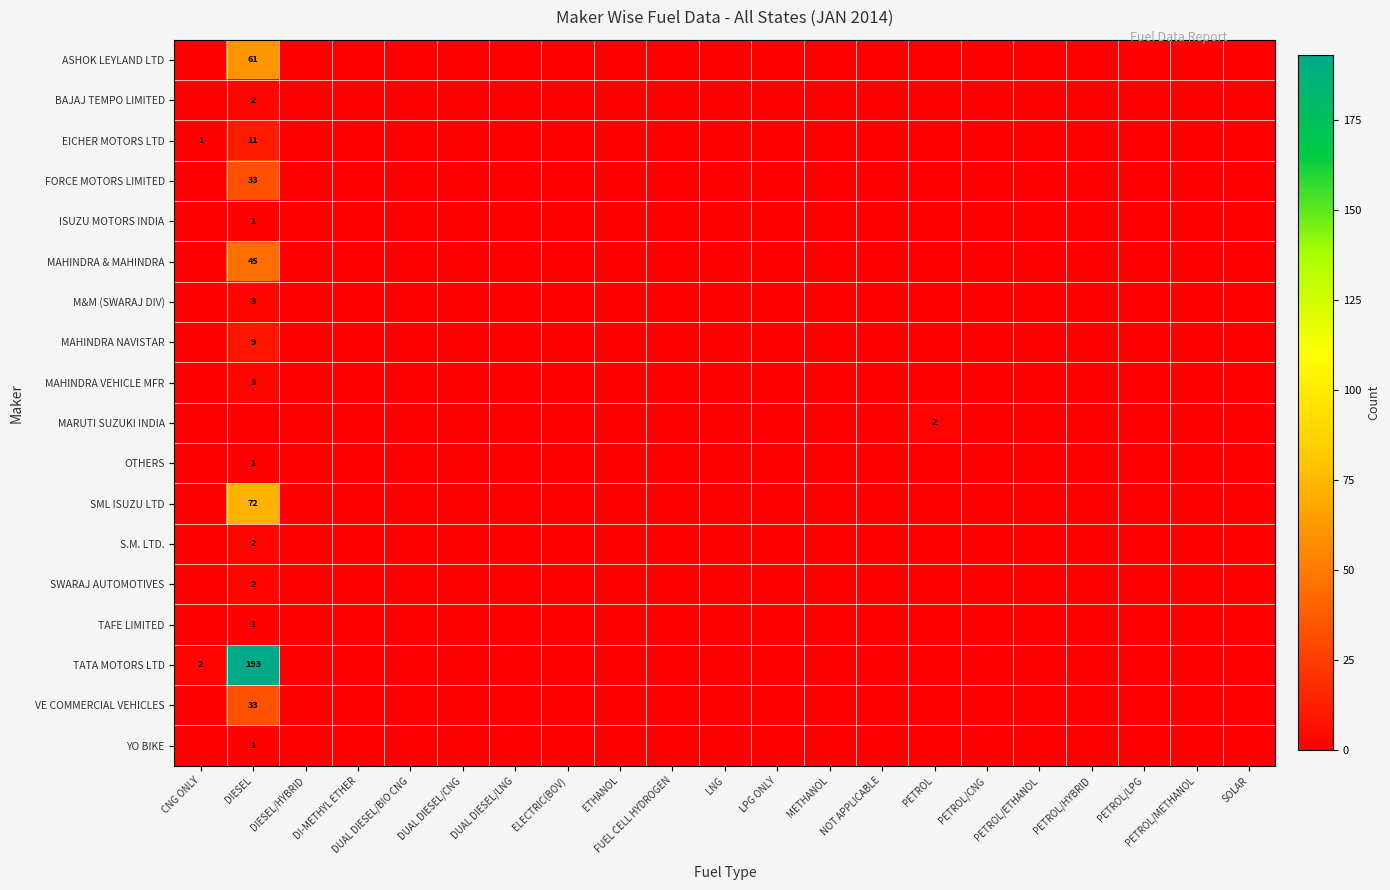

The SML ISUZU LTD series shows 72 at DIESEL. True or false?

True